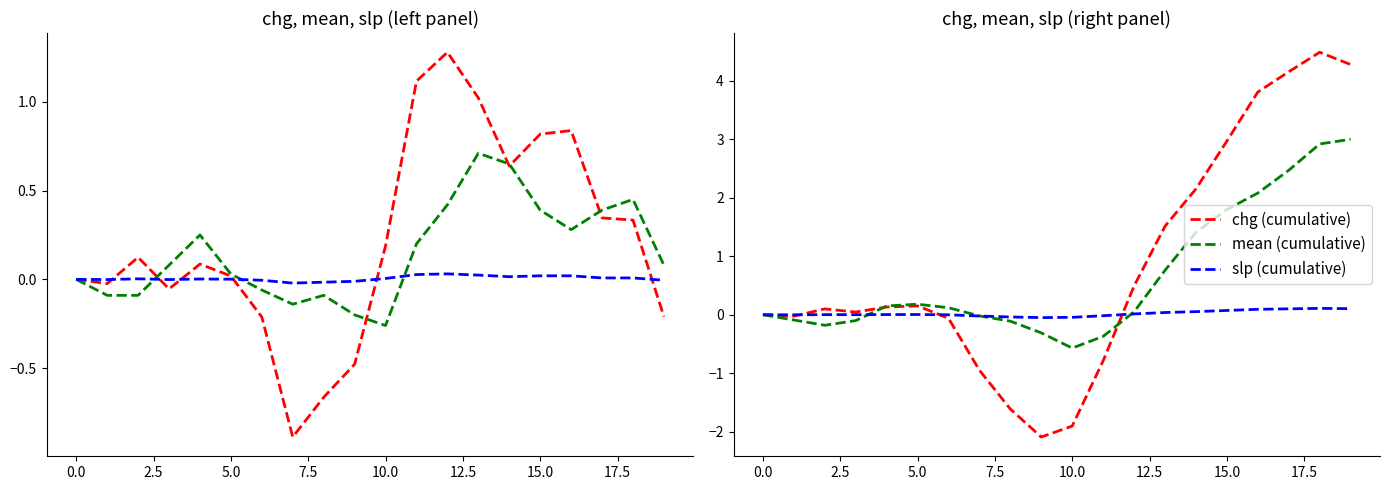

True or false: chg and slp intersect in this chart.

True